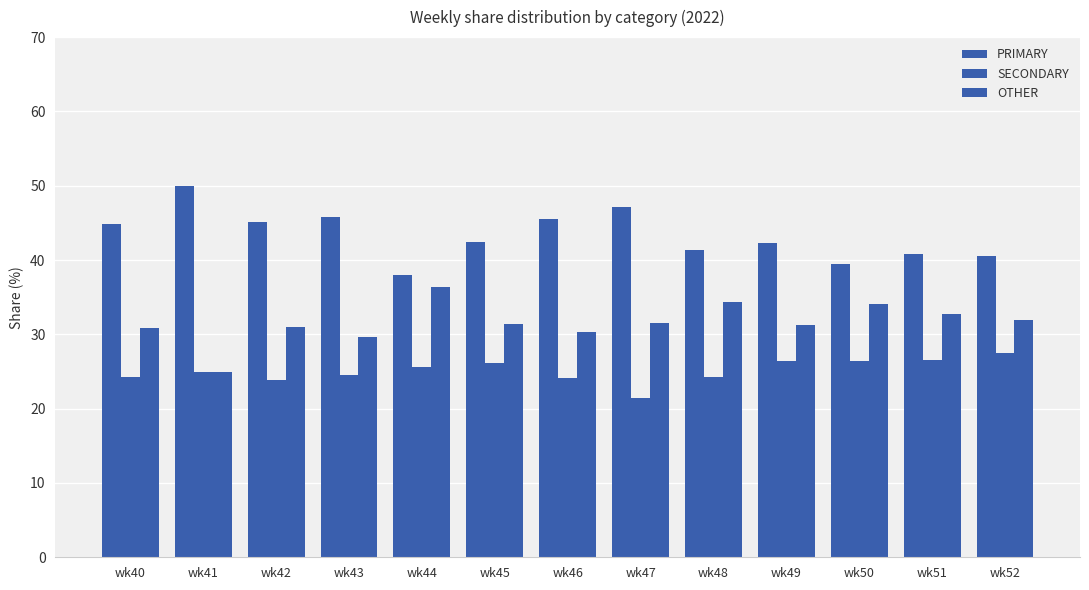

What is the maximum value for PRIMARY?

50.0